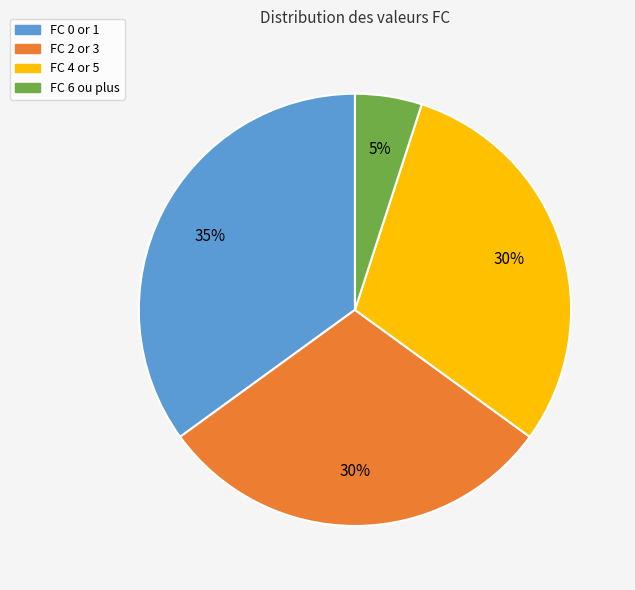

Is there a majority slice in this chart?

No